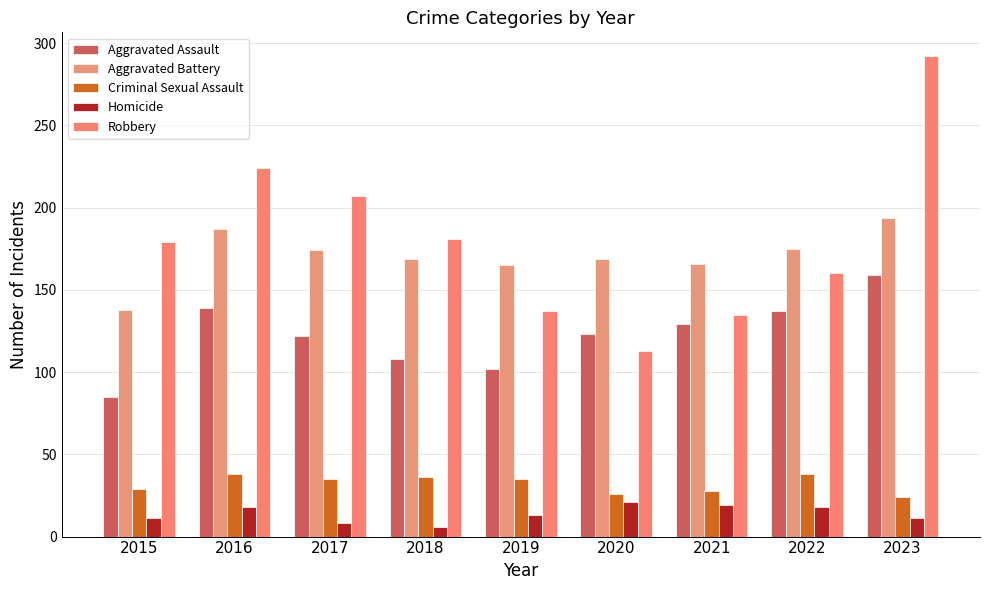

At which category is the sum across all series the highest?

2023